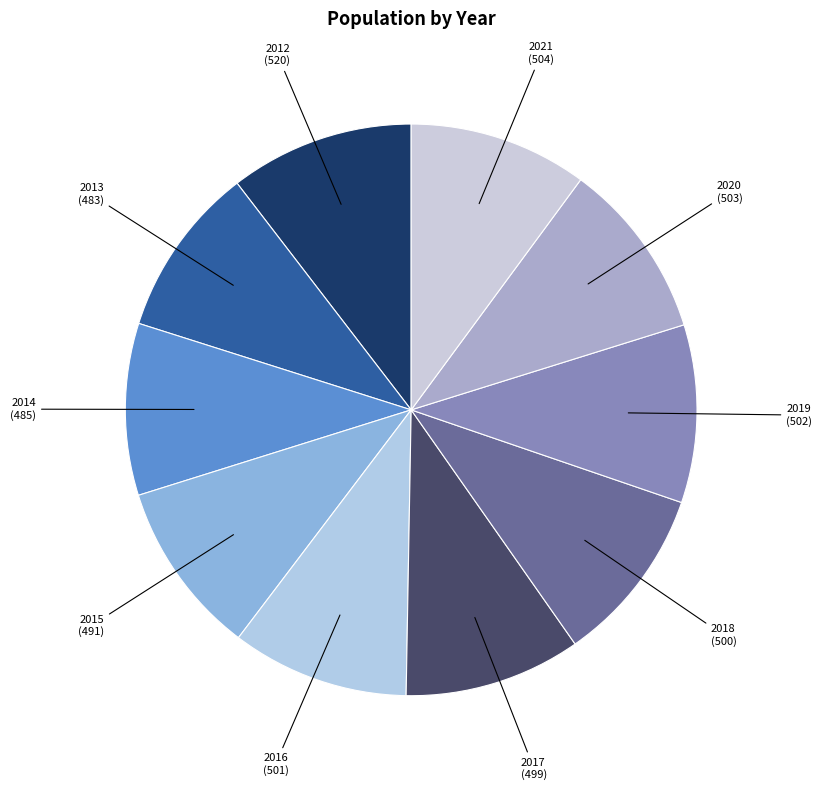

How many segments does this pie chart have?

10